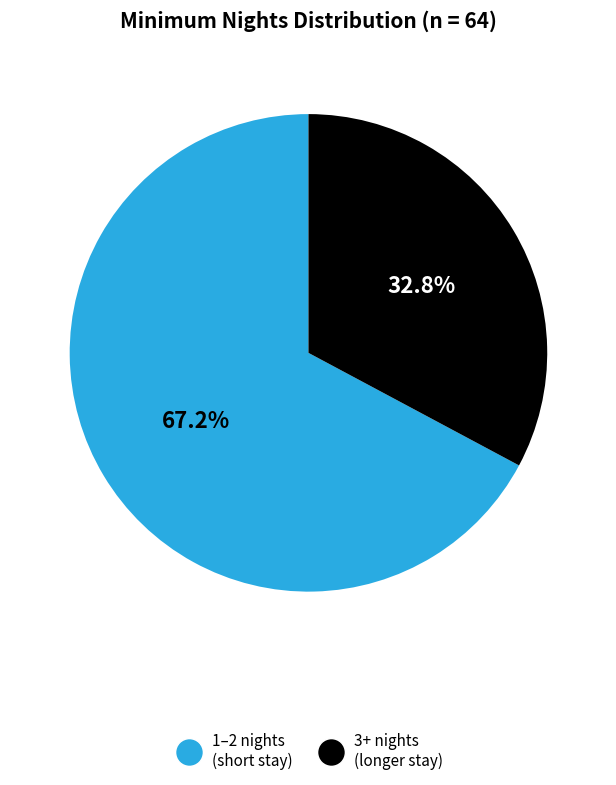

Is there any slice that represents more than half of the pie?

Yes